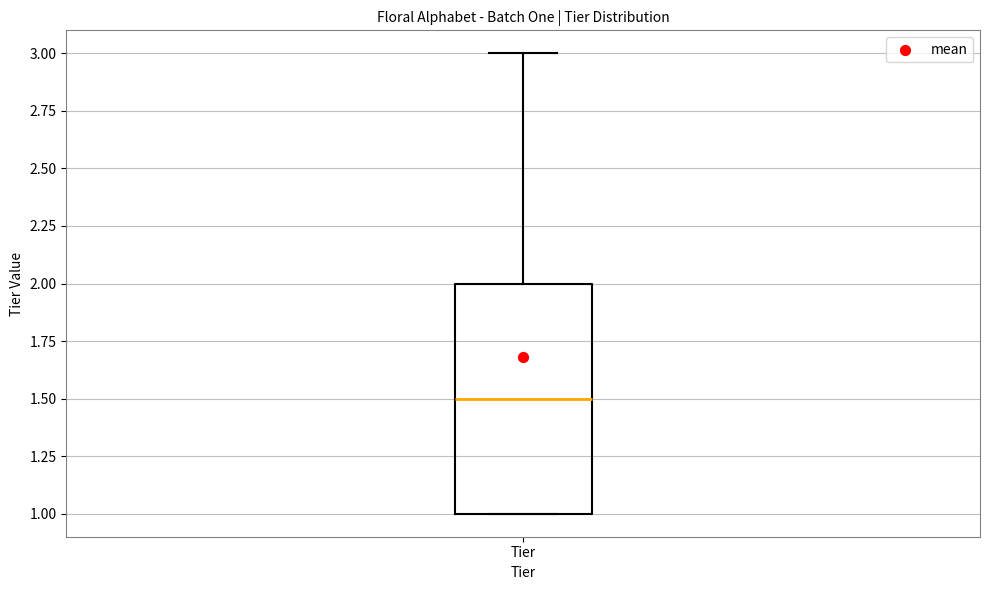

Transcribe this box plot: give where the median line is, the range the box spans, and where the two whiskers end, as read against the y-axis. The values are not printed on the chart, so give them approximately, as read against the axis.

median 1.5, box 1.0 to 2.0, whiskers 1.0 to 3.0